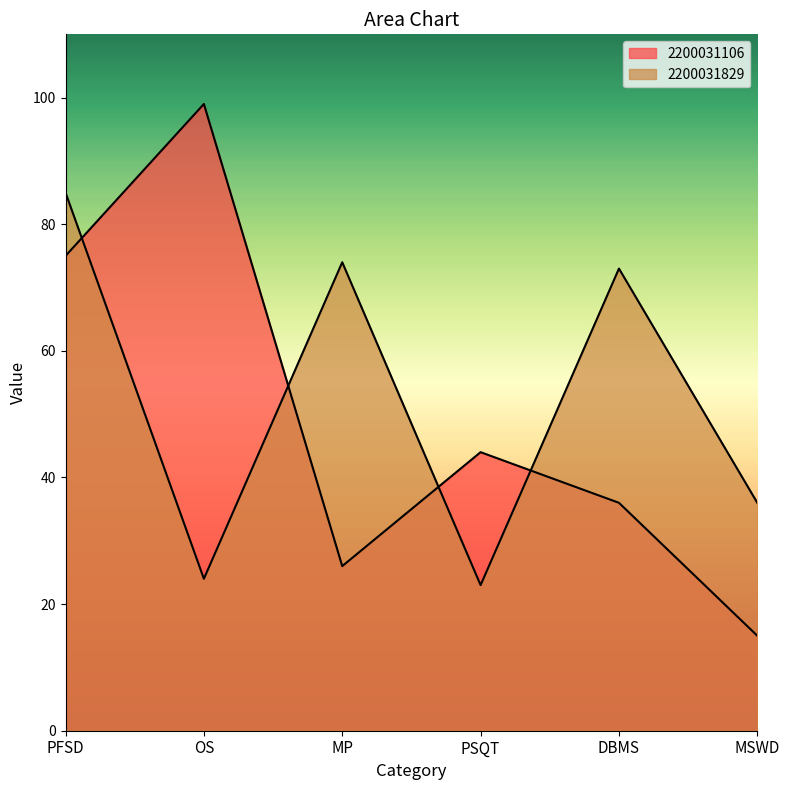

What is the sum of the 2200031829 values at MSWD and PSQT?

59